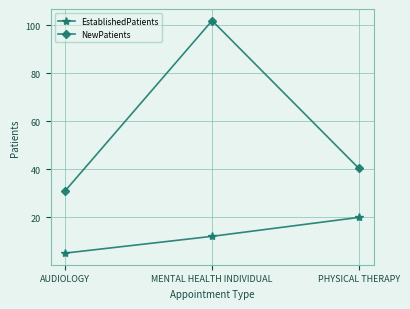

Rank the series by their average value, from highest to lowest.

NewPatients, EstablishedPatients